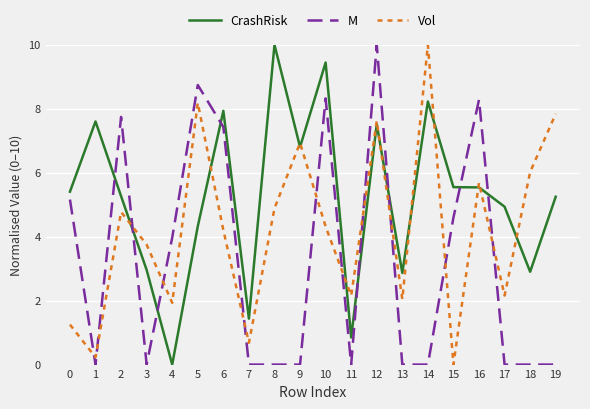

True or false: Vol has a value of 6.9 at 9.

True